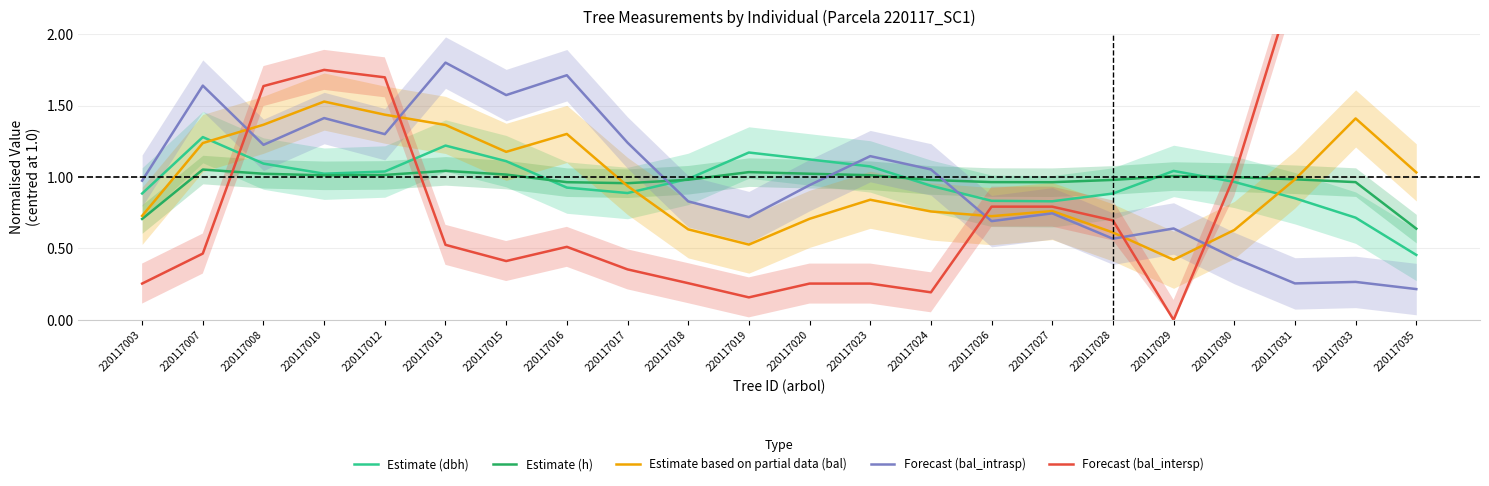

What are all the series names shown in the legend?

Estimate (dbh), Estimate (h), Estimate based on partial data (bal), Forecast (bal_intrasp), Forecast (bal_intersp)